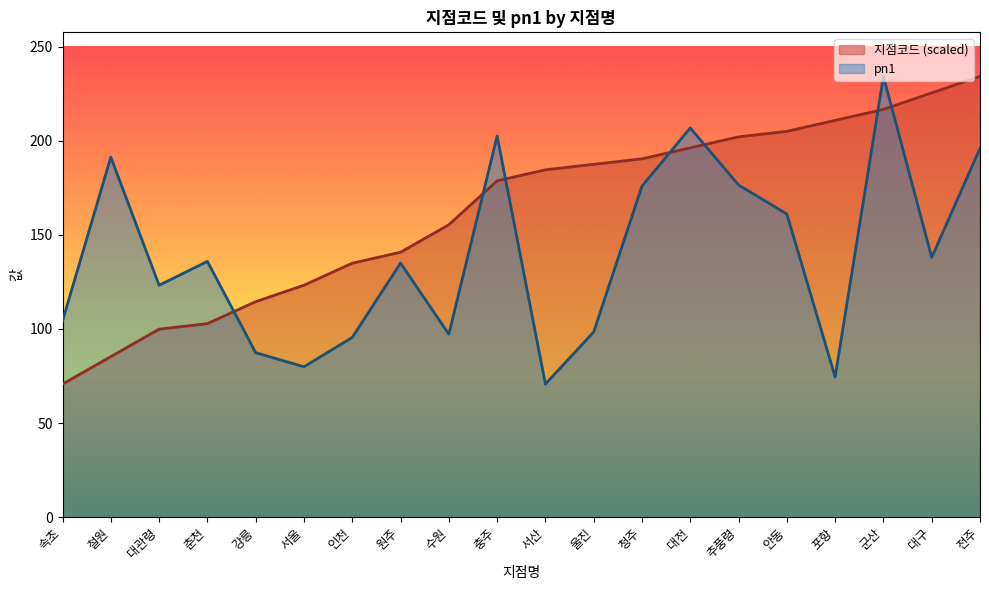

True or false: pn1 has a value of 119.8 at 강릉.

False